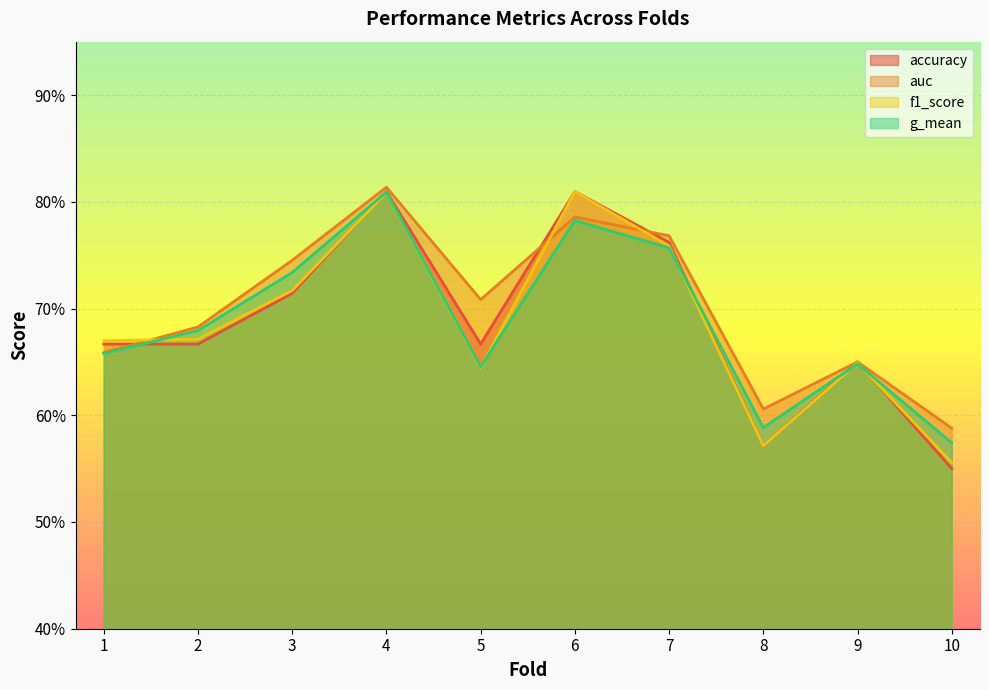

The value of auc at 7 is 0.4. True or false?

False